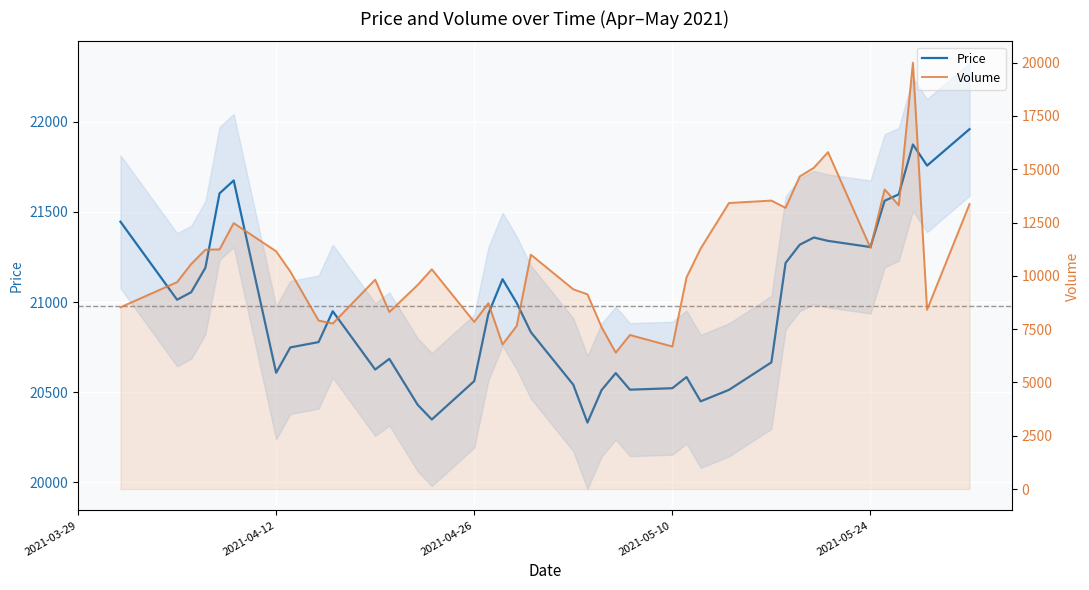

What are all the series names shown in the legend?

Price, Volume